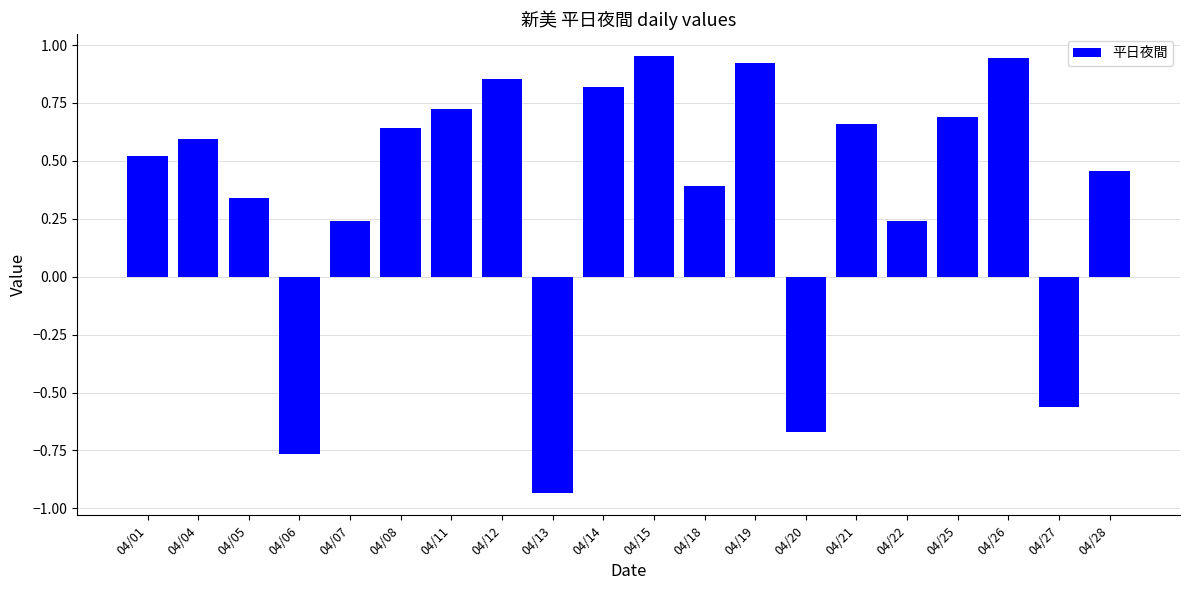

What is the difference between the maximum and minimum values?

1.9